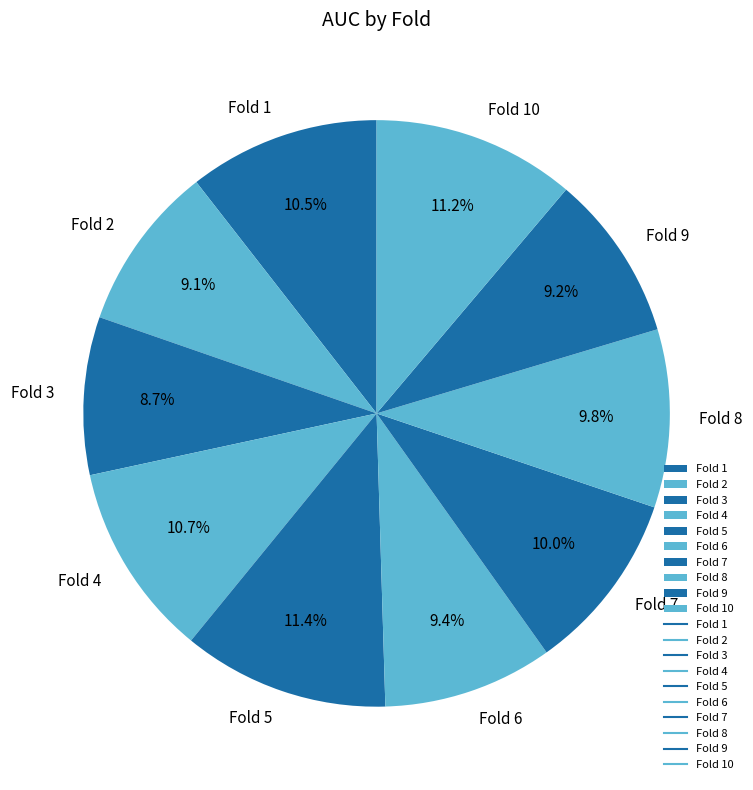

Combined, do Fold 2 and Fold 8 account for over 50%?

No